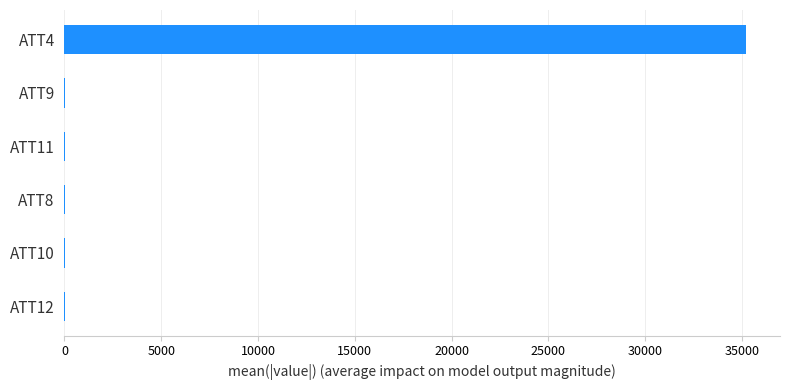

At which category does the chart reach its peak across all series?

ATT4